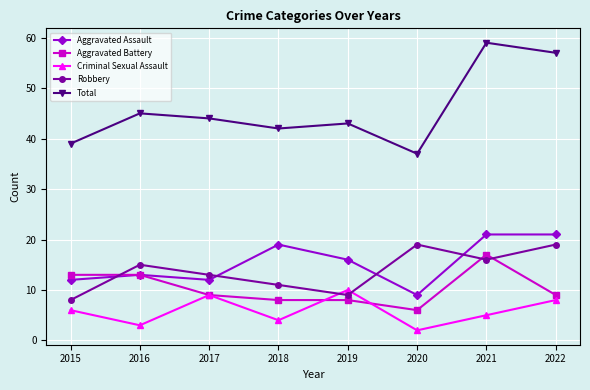

What is the value of the Total point at the 7th from the left?

59